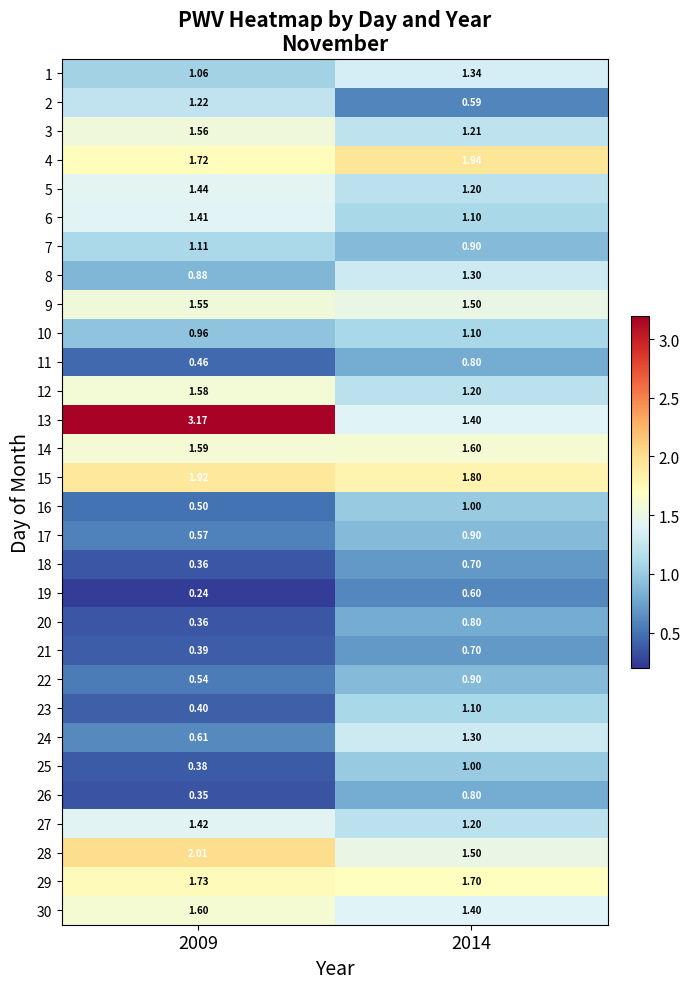

Is the value of 13 at 2009 greater than the value of 9 at 2014?

Yes